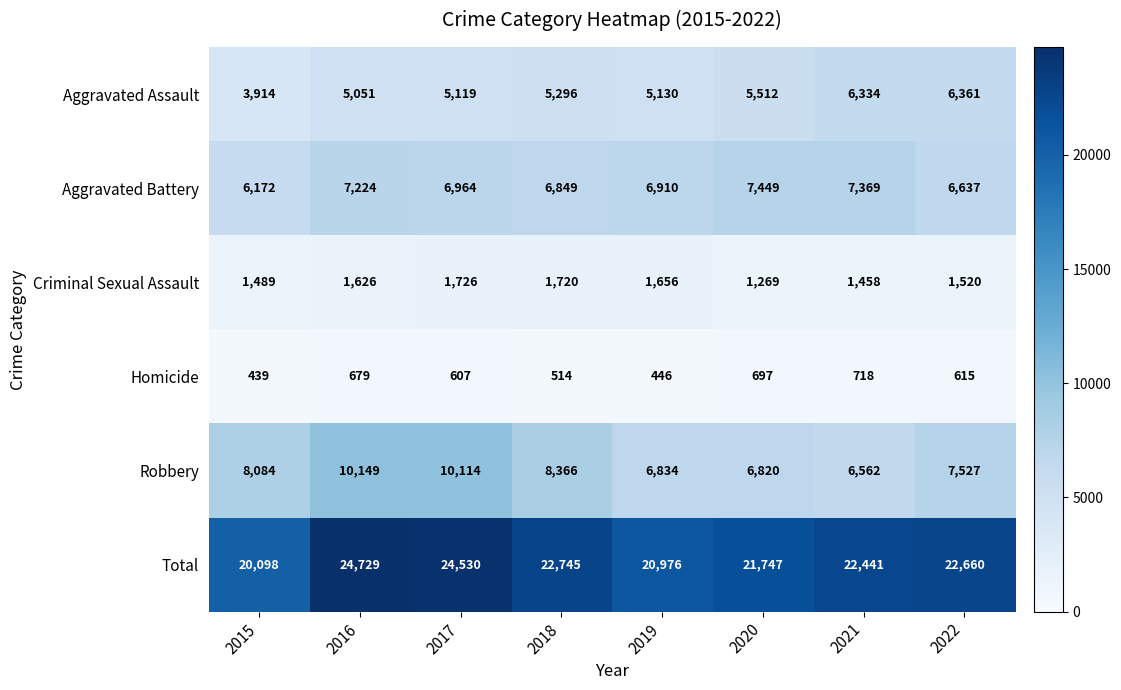

Where does the Total series first go above 22660?

2016